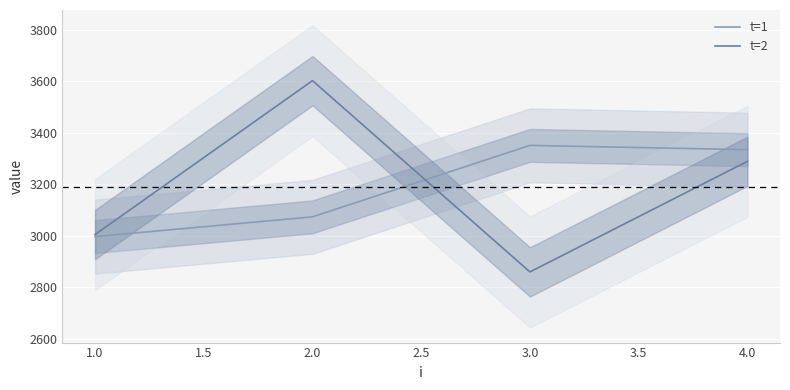

What is the minimum value for t=2?

2859.0